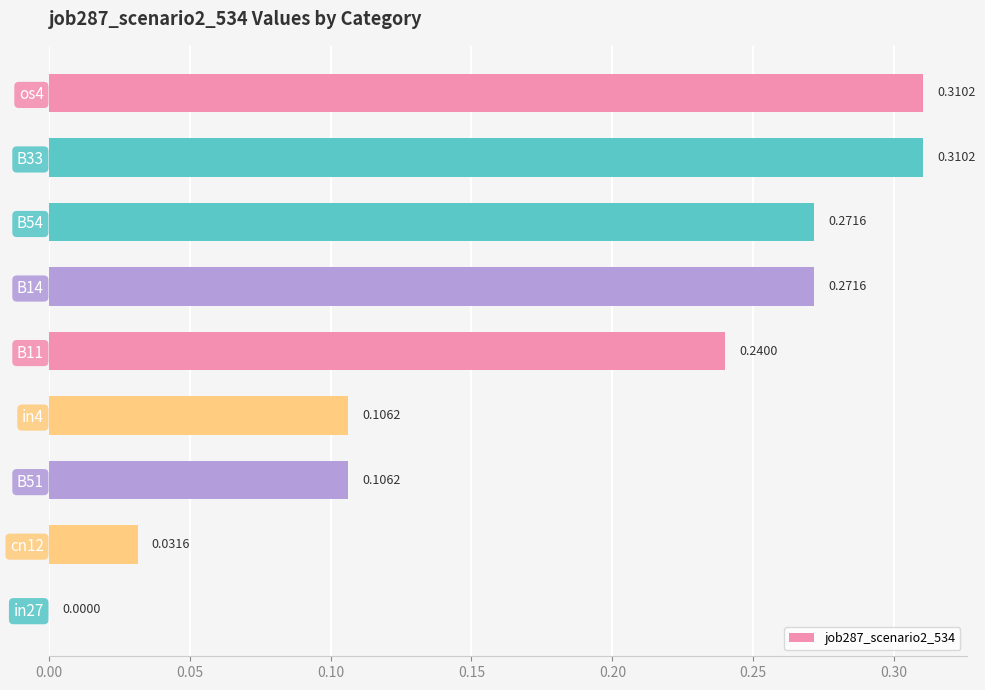

Which has a higher value, B51 or in27?

B51